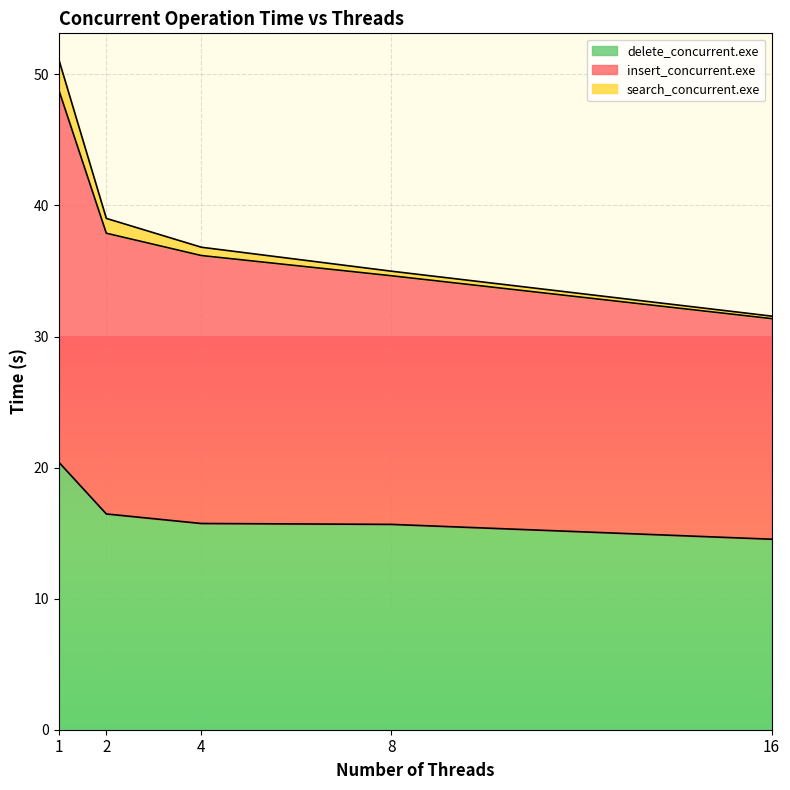

What is the minimum value shown in the chart?

14.5